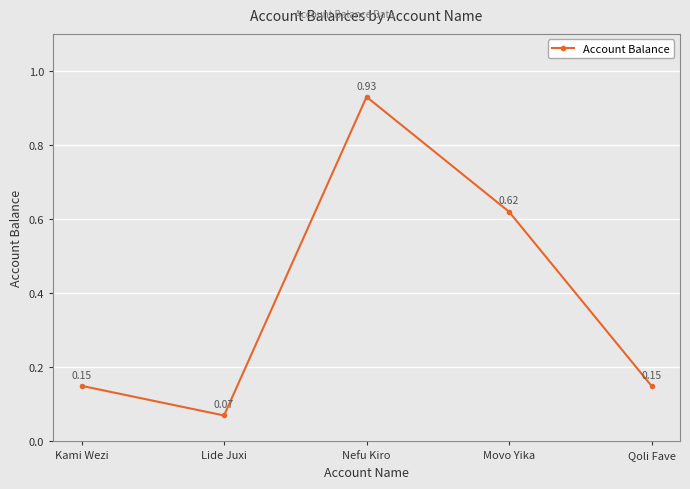

Where is the data nearest to the value 0?

Lide Juxi